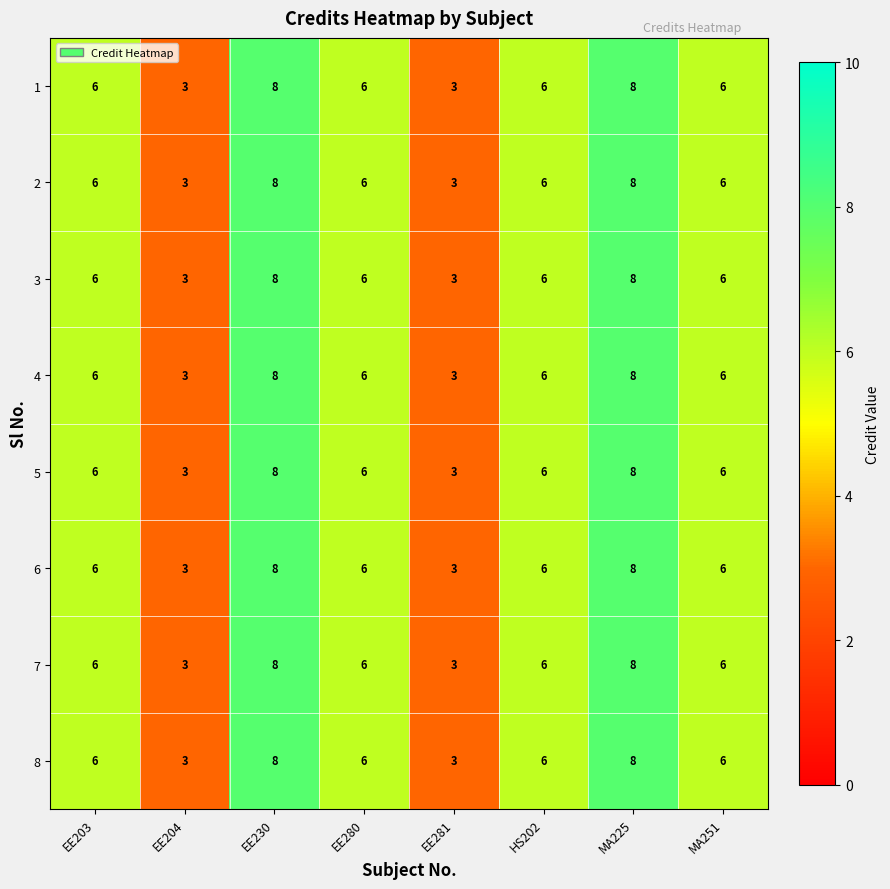

What is the total value across all series at EE281?

24